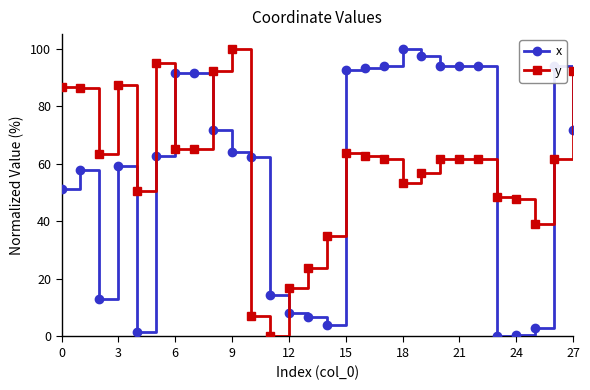

True or false: x and y intersect in this chart.

True